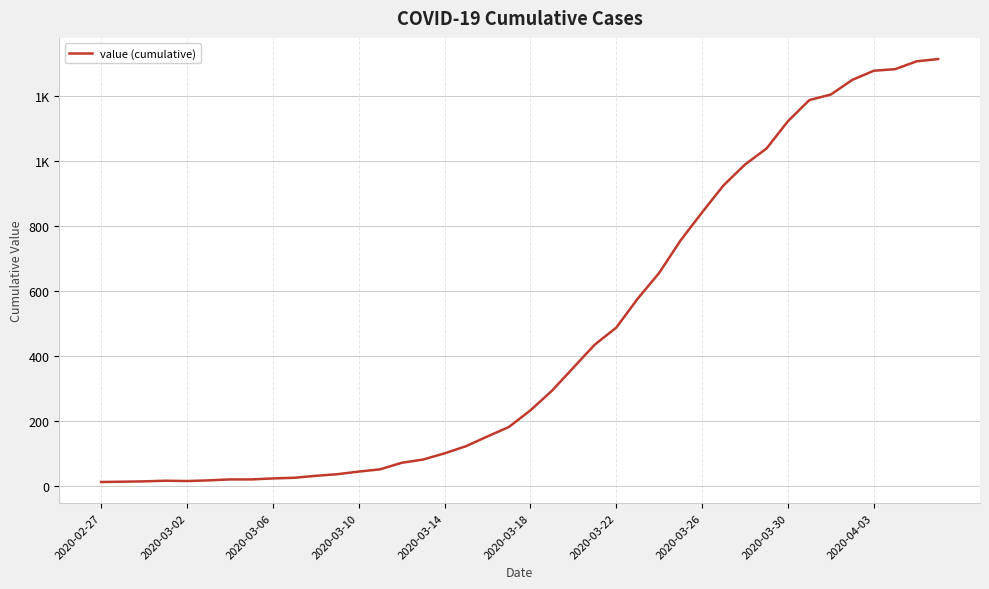

At which category does the chart reach its minimum across all series?

2020-02-27